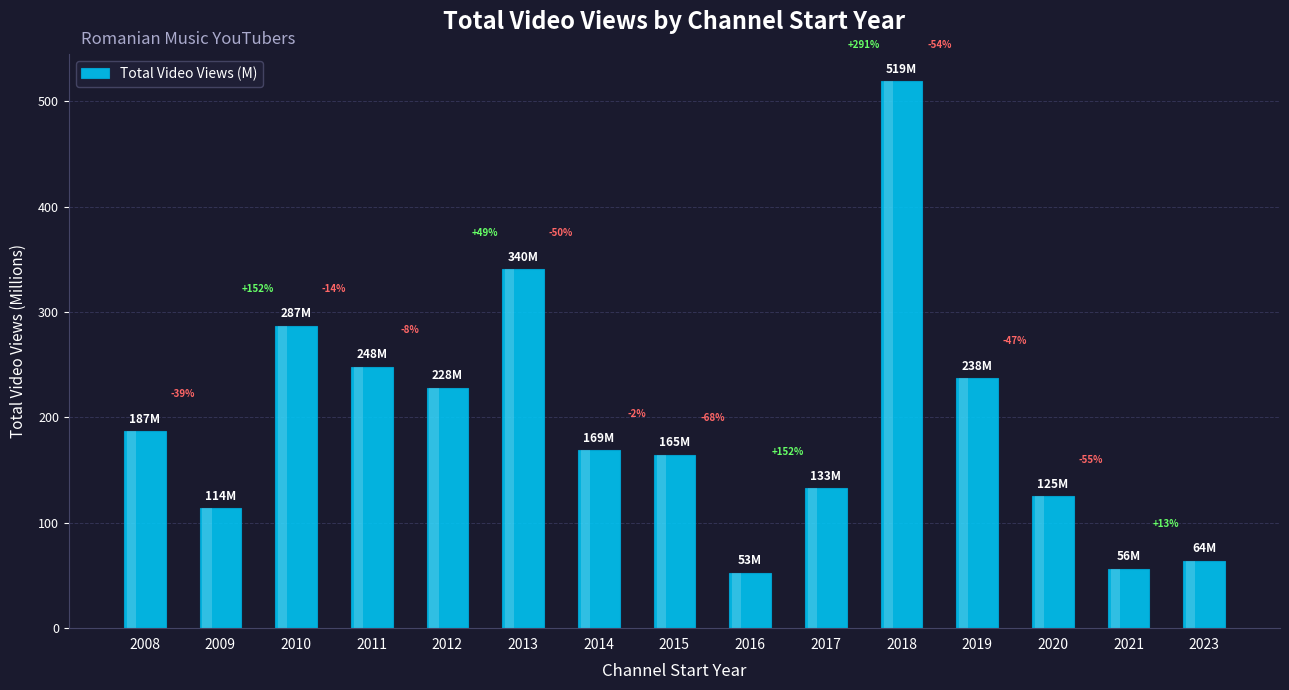

How many data points are above 168?

8